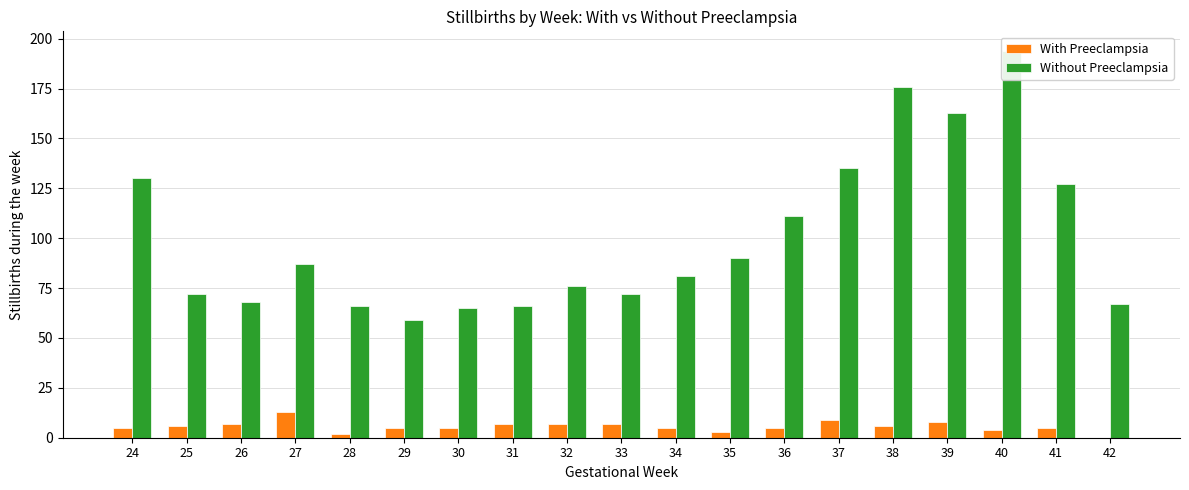

List the series in order of their peak value, highest first.

Without Preeclampsia, With Preeclampsia